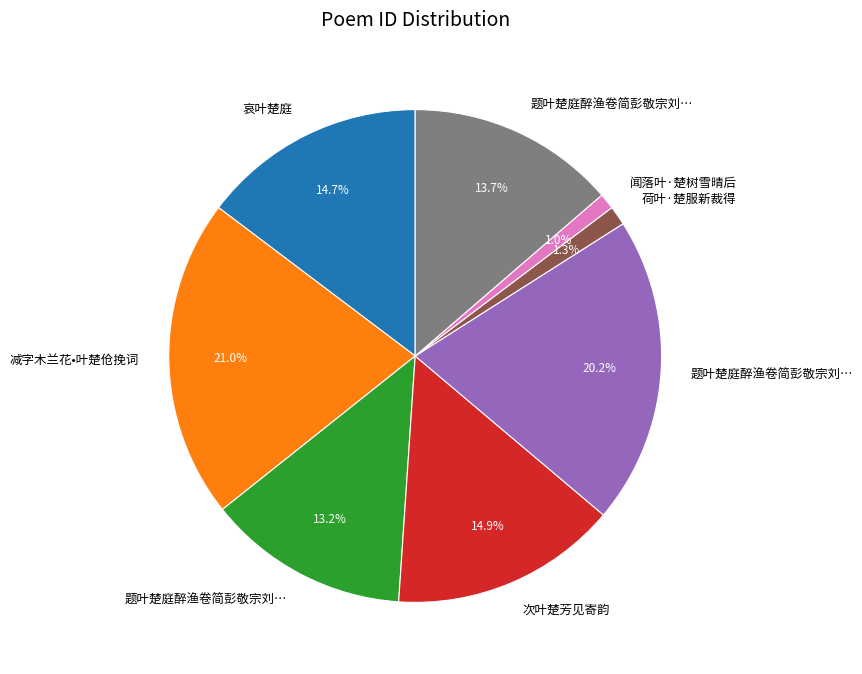

Is there any slice that represents more than half of the pie?

No